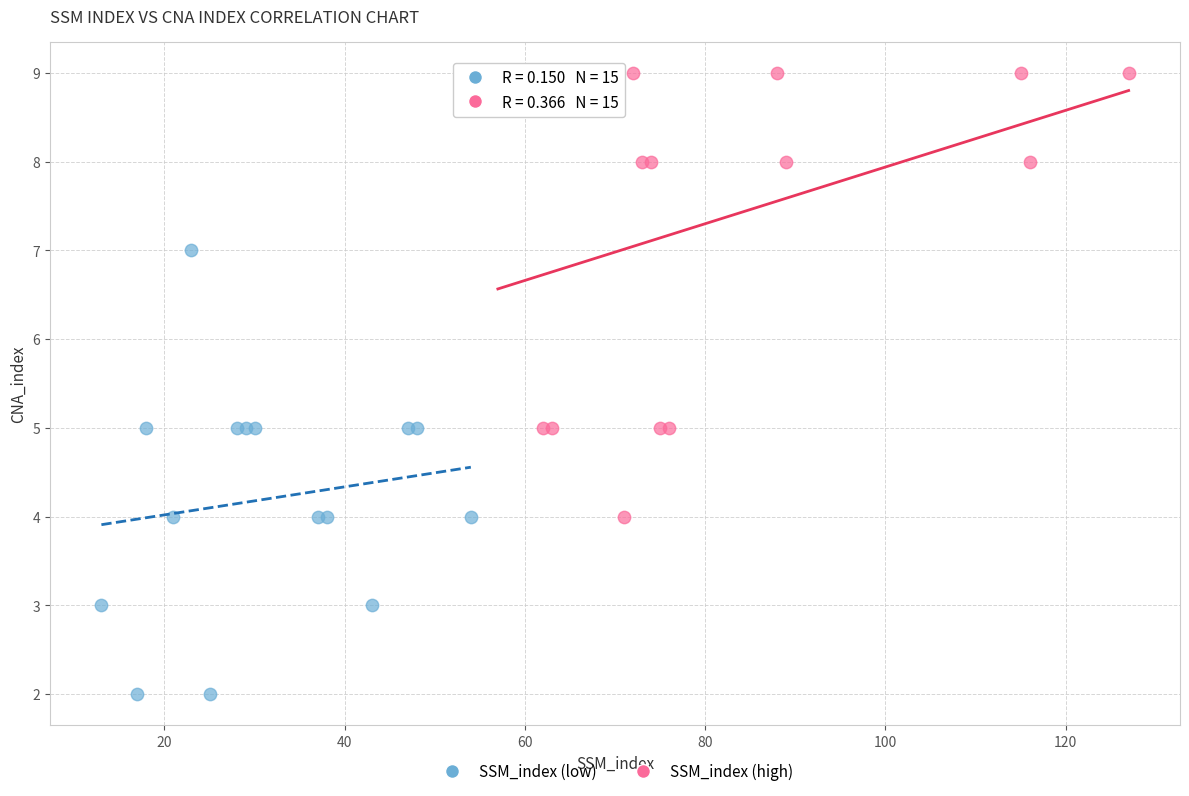

What are all the series names shown in the legend?

SSM_index (low), SSM_index (high)